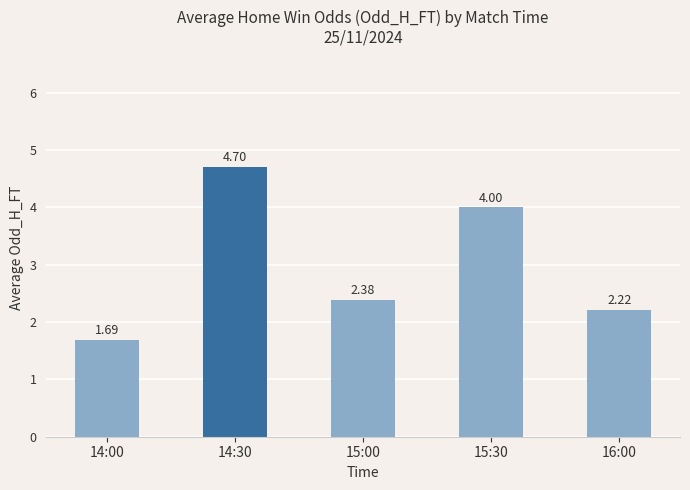

Rank the categories by value from highest to lowest.

14:30, 15:30, 15:00, 16:00, 14:00